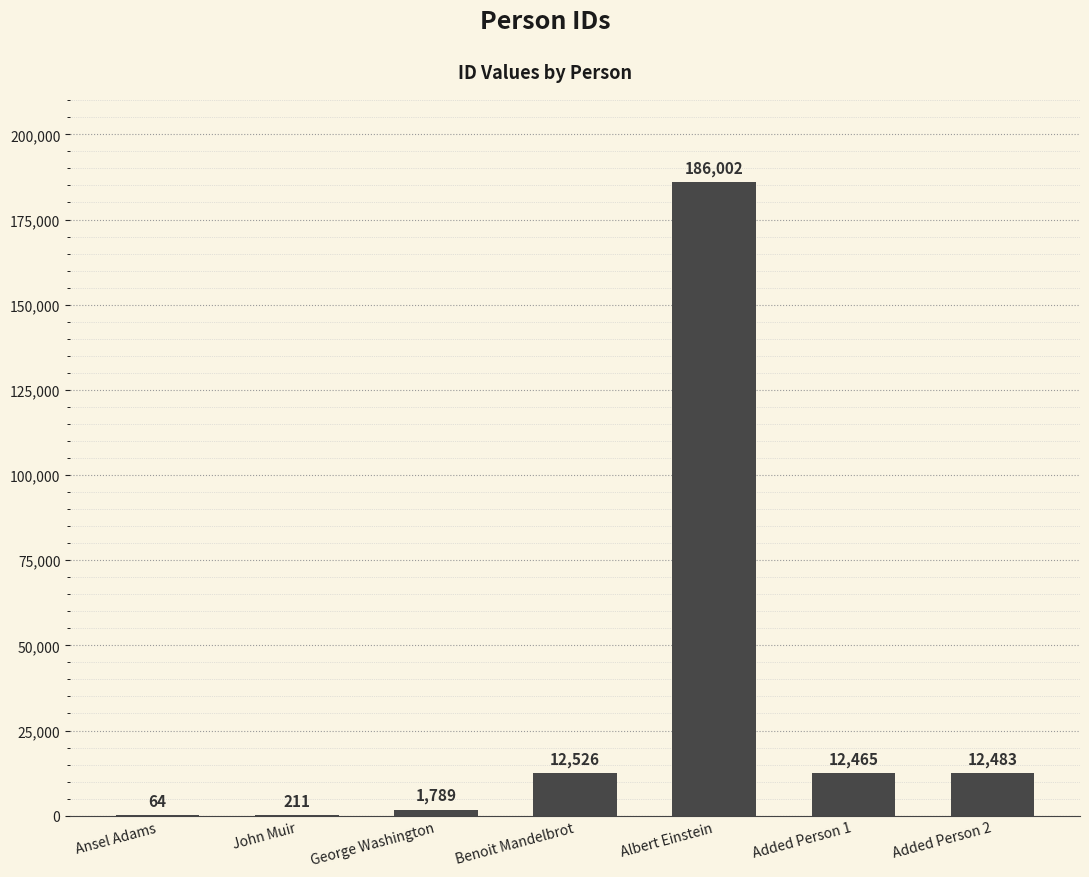

What is the maximum value shown in the chart?

186002